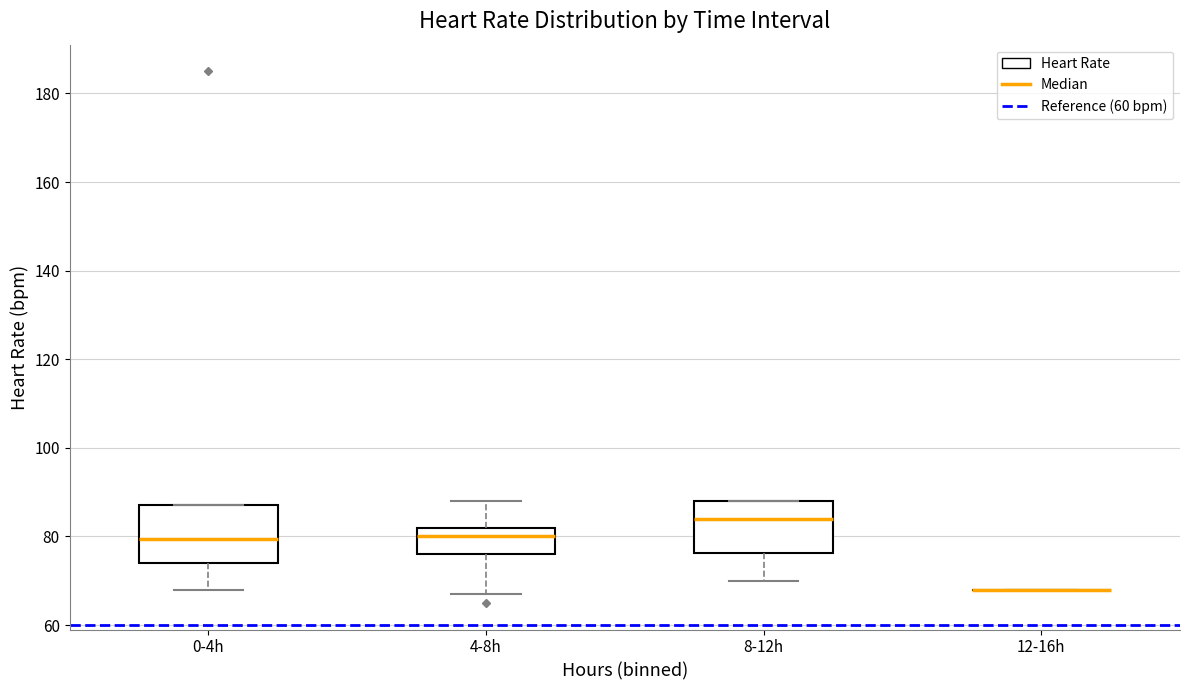

Reading left to right, read every box against the y-axis: the position of its median line, the range the box covers, and the ends of its whiskers. The values are not printed on the chart, so give them approximately, as read against the axis.

0-4h: median 80, box 74 to 88, whiskers 68 to 88
4-8h: median 80, box 76 to 82, whiskers 68 to 88
8-12h: median 84, box 76 to 88, whiskers 70 to 88
12-16h: box collapsed to a line at 68, whiskers 68 to 68